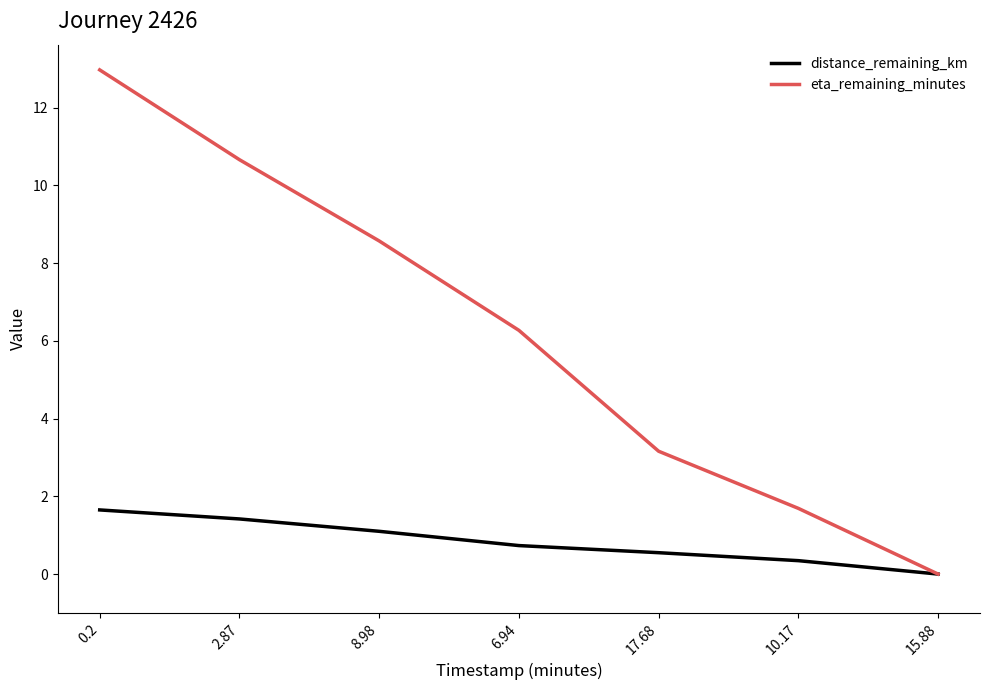

Where is eta_remaining_minutes nearest to the value 6?

6.94